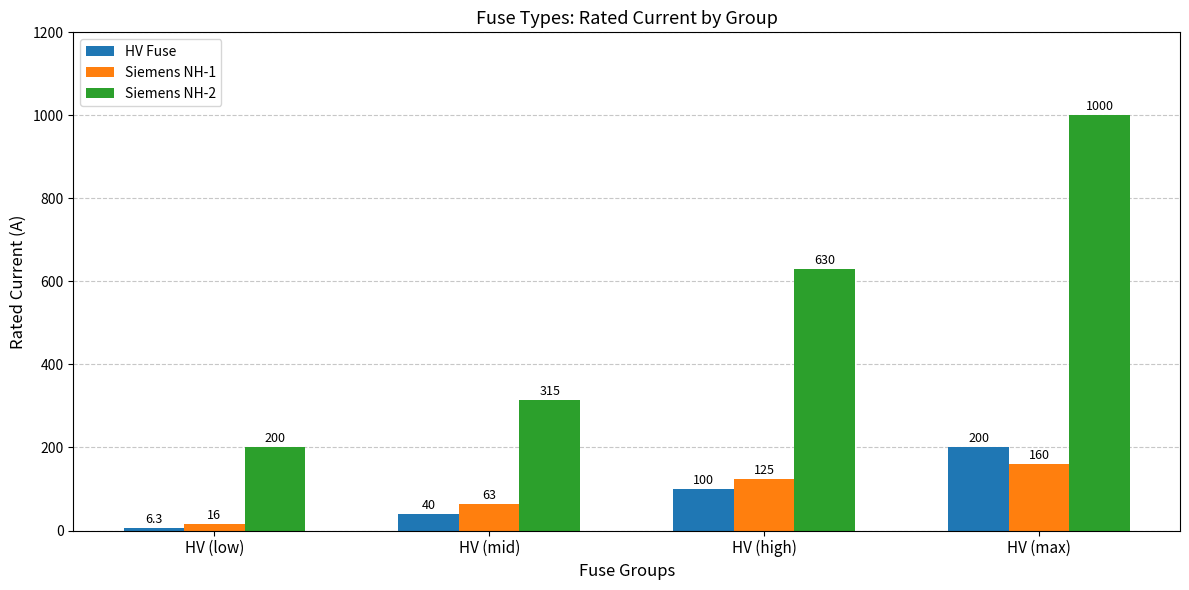

What is the total value across all series at HV (low)?

222.3